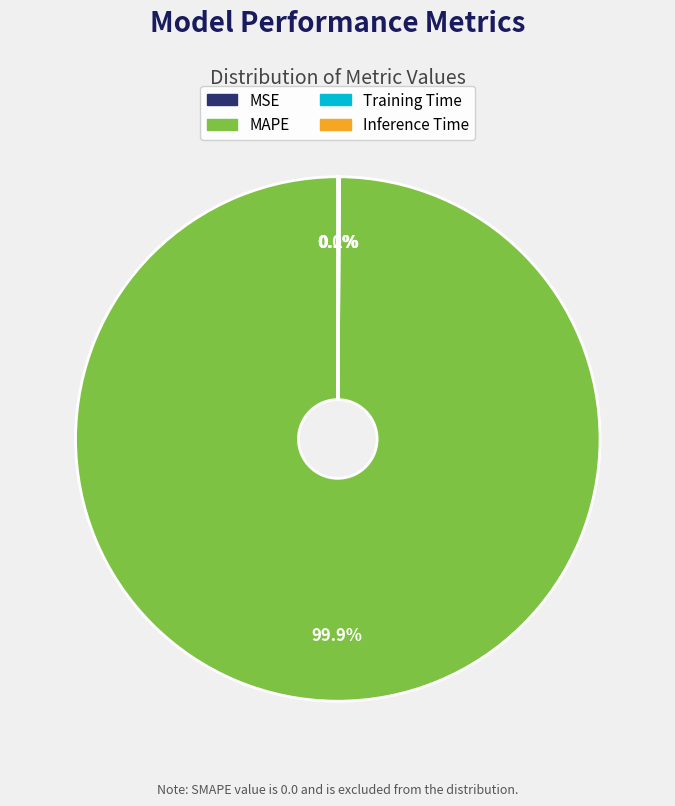

Which category accounts for the majority?

MAPE